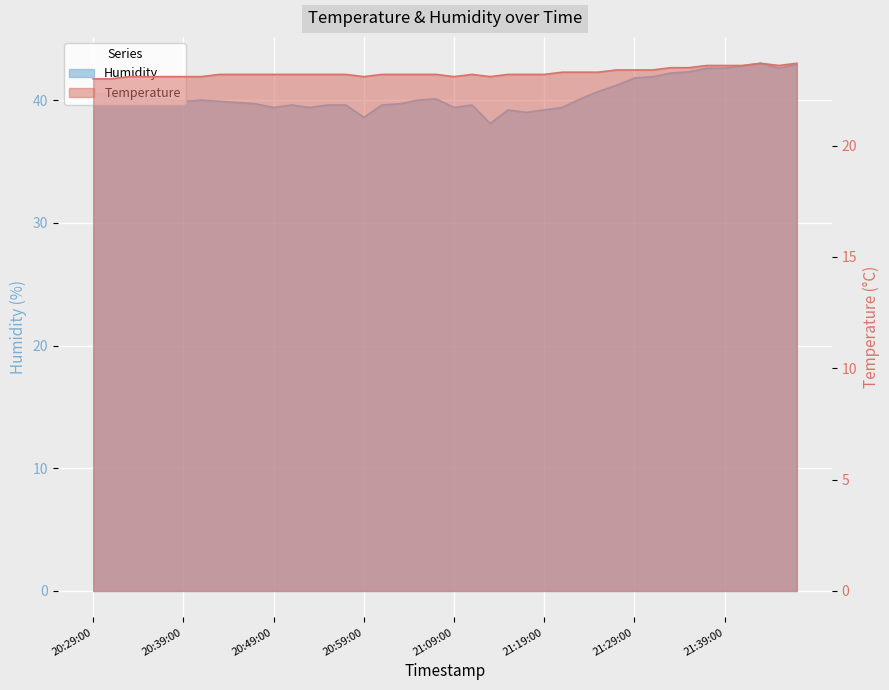

In Temperature, how many points are higher than both neighbors (excluding endpoints)?

2